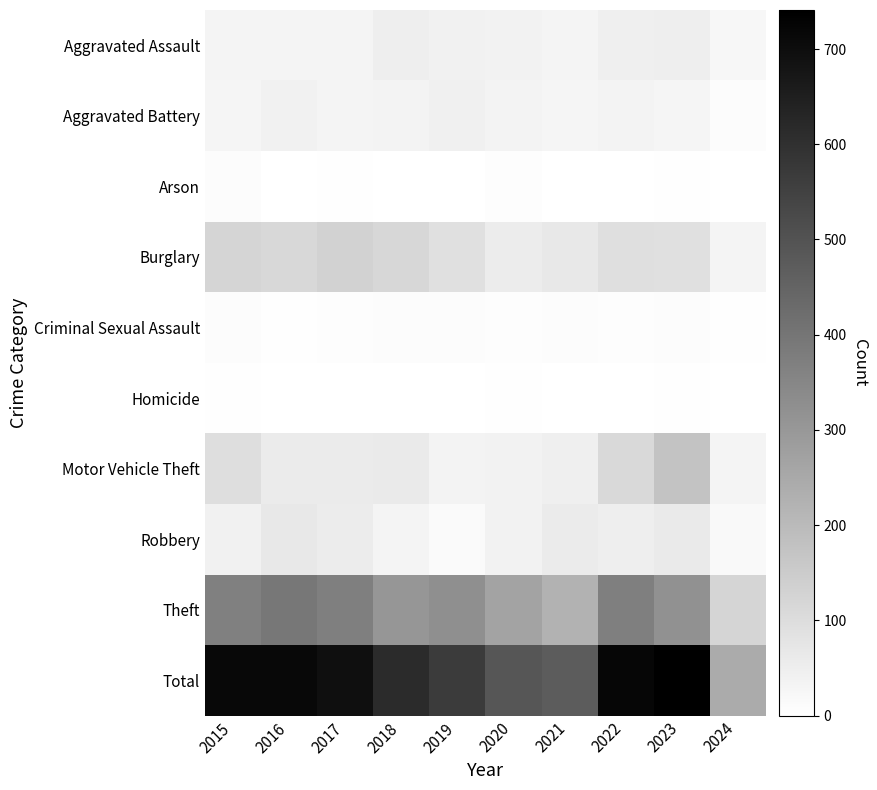

List the series in order of their peak value, lowest first.

Homicide, Arson, Criminal Sexual Assault, Aggravated Battery, Aggravated Assault, Robbery, Burglary, Motor Vehicle Theft, Theft, Total